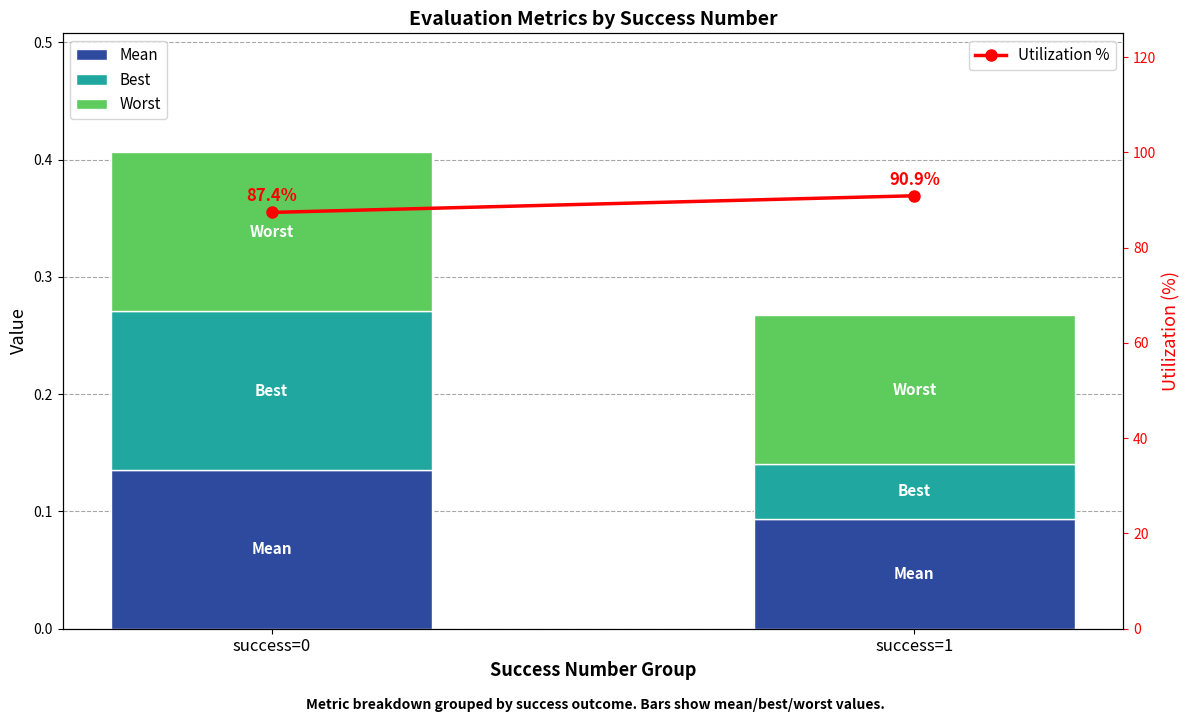

Which series has the largest range (max minus min)?

Utilization %